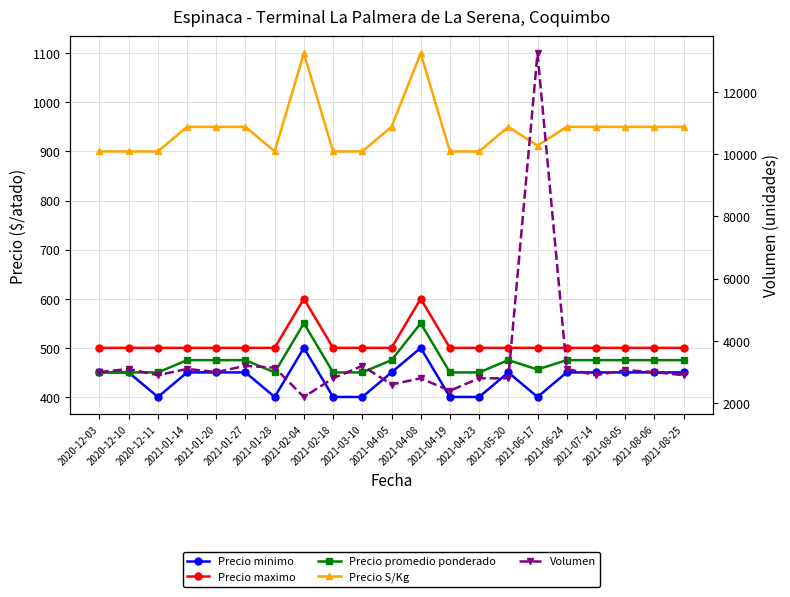

What position from the right is 2021-04-23?

8